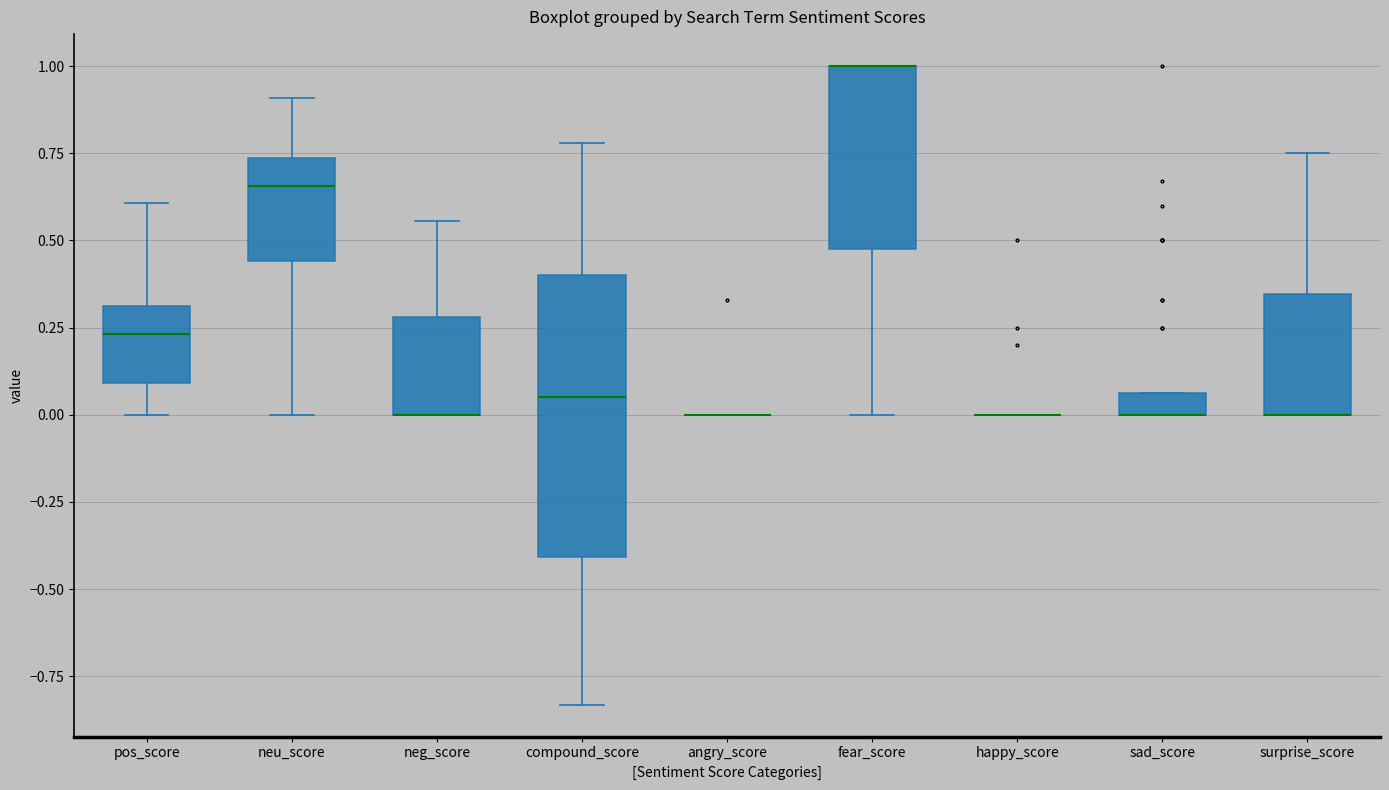

Comparing the boxes themselves (not the whiskers), which one is the tallest?

compound_score